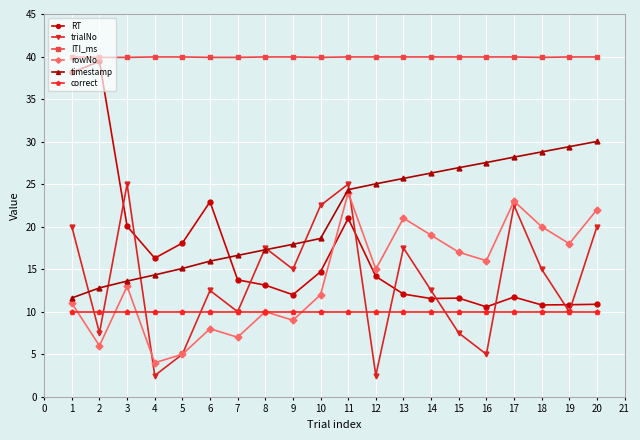

At which category does rowNo reach its first local valley?

2